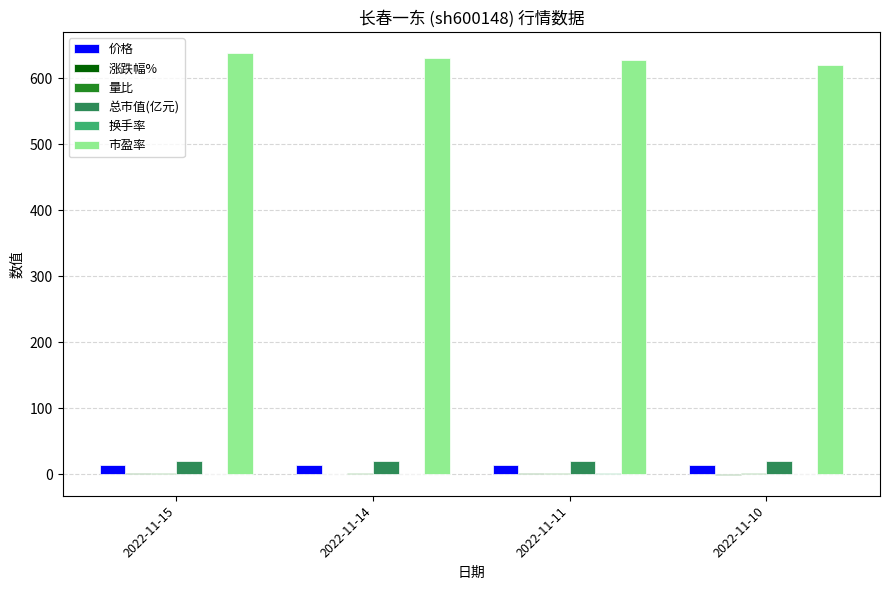

Count the number of data series in this chart.

6